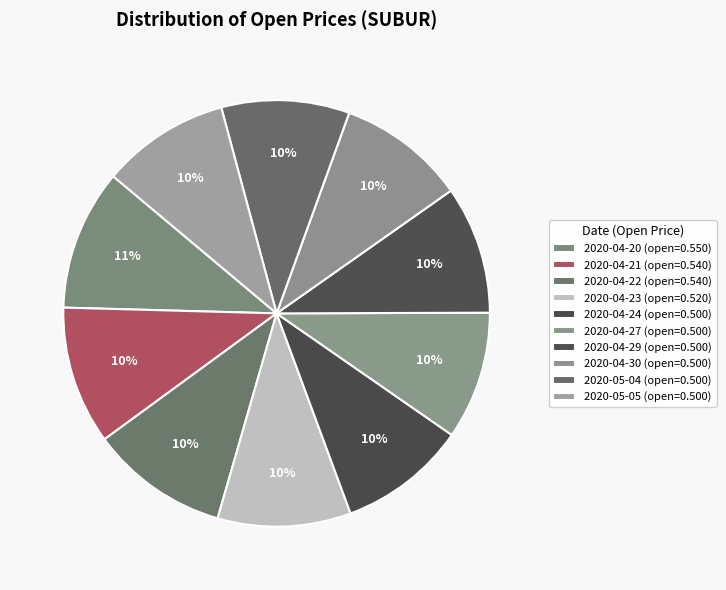

To the nearest percent, what percentage of the pie is 2020-04-23?

10%